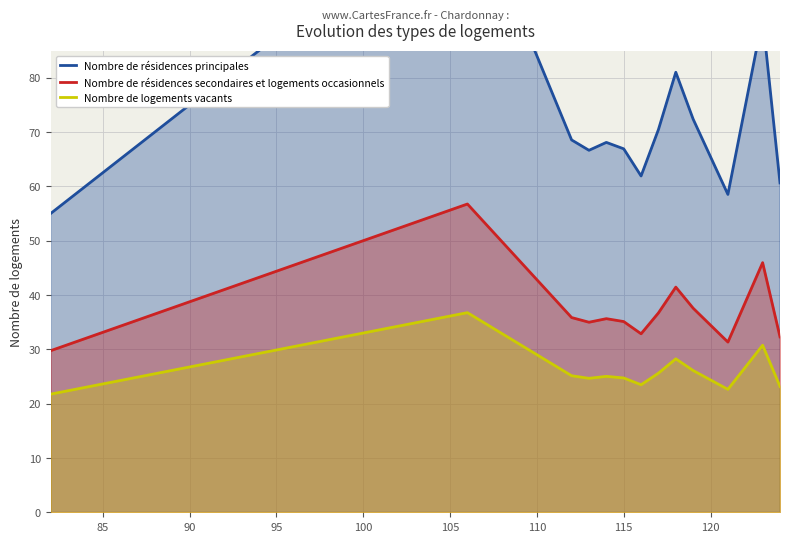

List the series in order of their peak value, highest first.

Nombre de résidences principales, Nombre de résidences secondaires et logements occasionnels, Nombre de logements vacants